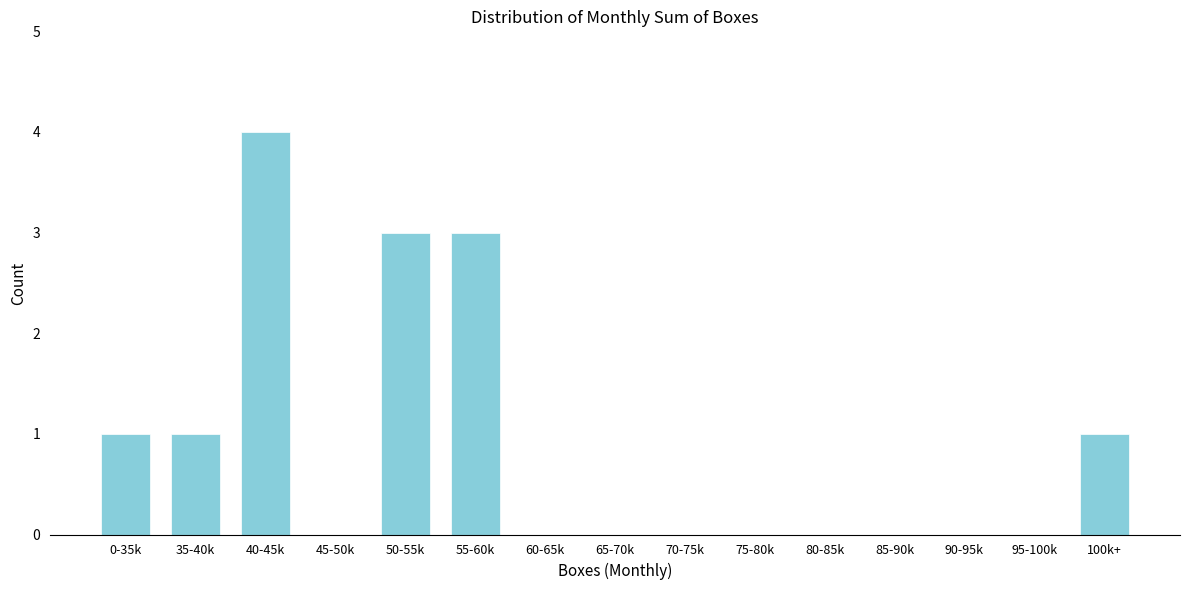

Reading left to right, list all the values displayed in this chart.

0-35k=1	35-40k=1	40-45k=4	45-50k=0	50-55k=3	55-60k=3	60-65k=0	65-70k=0	70-75k=0	75-80k=0	80-85k=0	85-90k=0	90-95k=0	95-100k=0	100k+=1